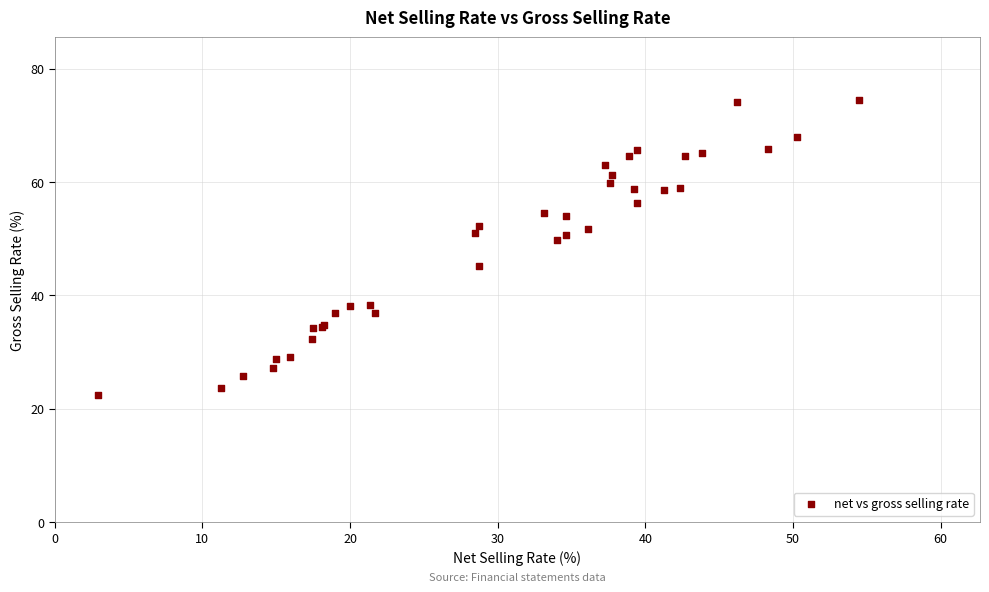

What Y value in the scatter plot is closest to 48?

49.7